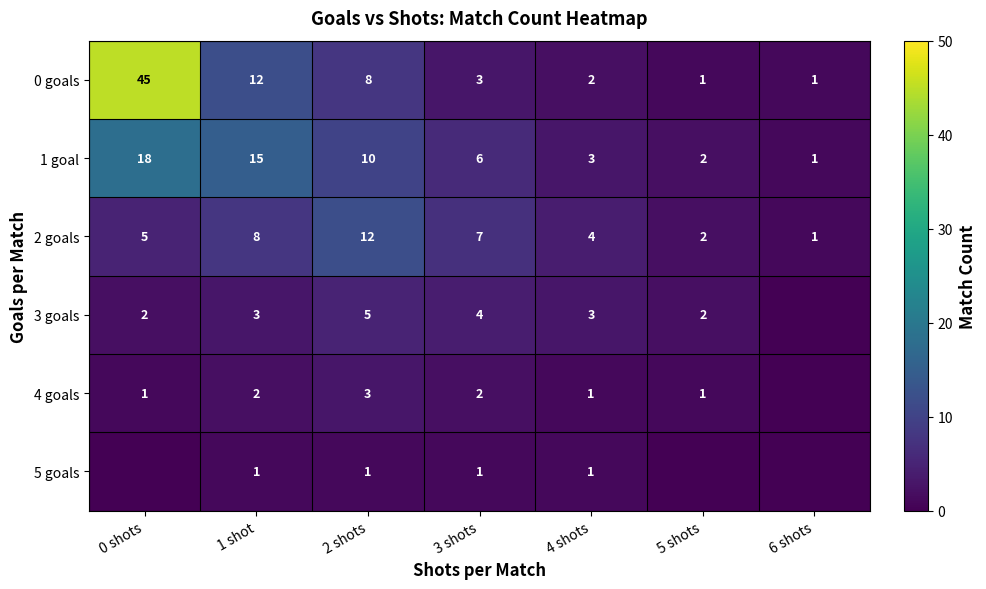

What is the highest value of the 2 goals series?

12